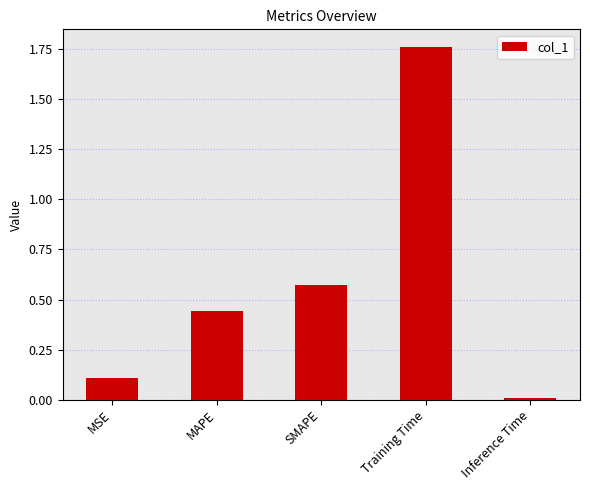

Count the number of data series in this chart.

1